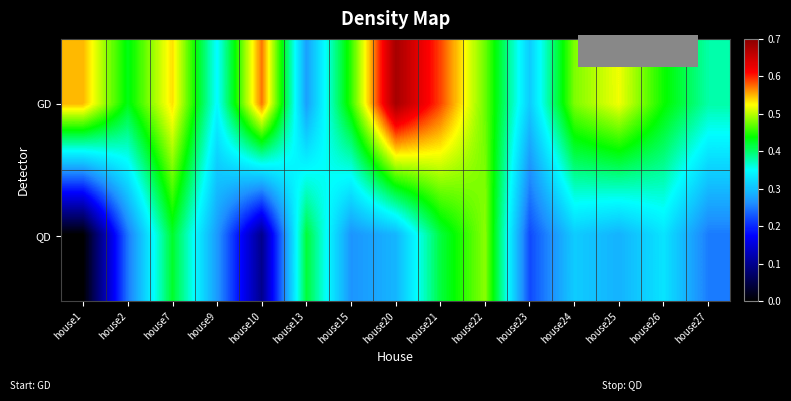

List the series in order of their peak value, highest first.

GD, QD